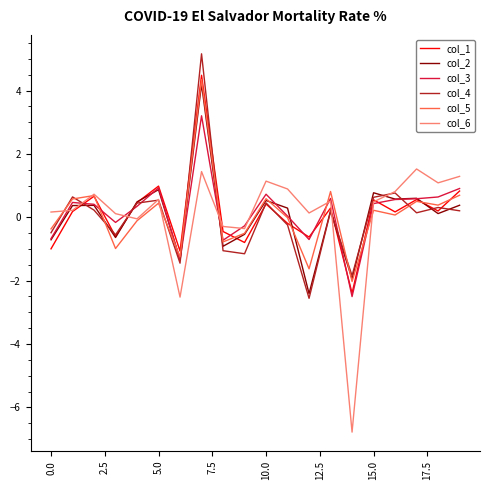

What is the maximum value for col_2?

4.2